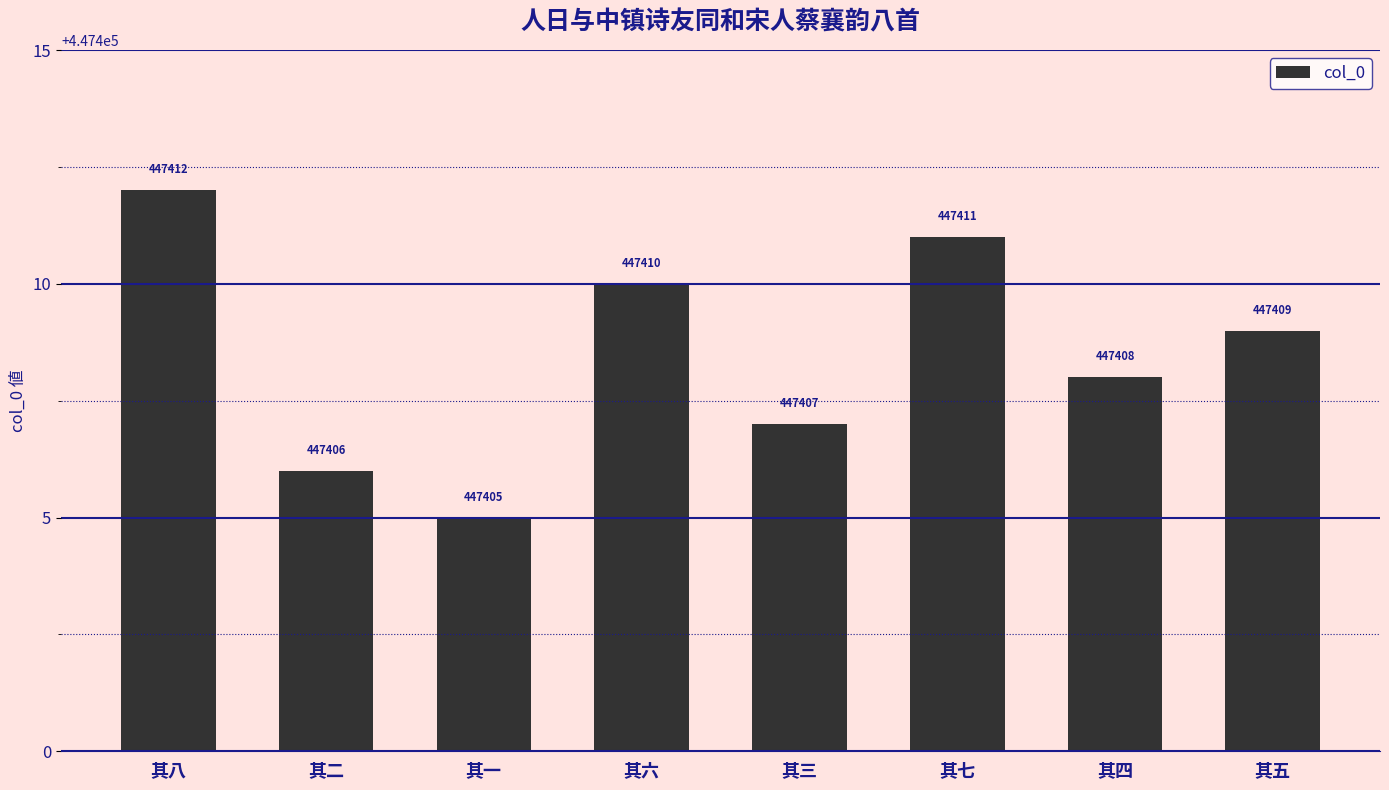

List the labels in order of value, largest first.

其八, 其七, 其六, 其五, 其四, 其三, 其二, 其一